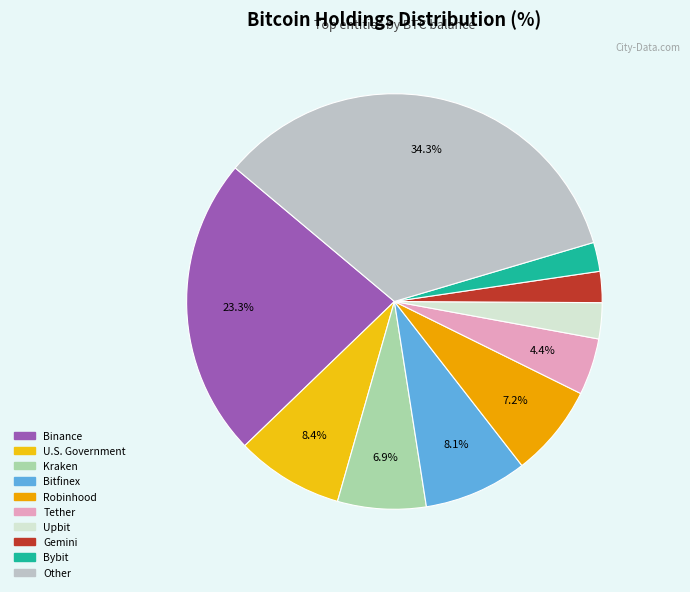

The Upbit slice represents 3% of the pie. True or false?

True